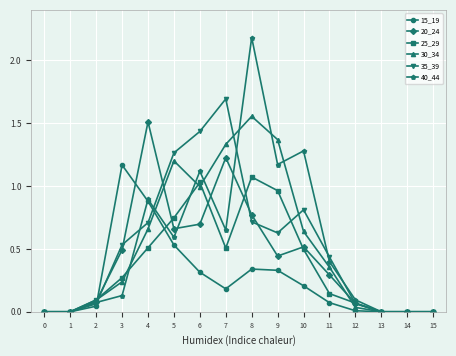

Is the value of 35_39 at 5 greater than the value of 40_44 at 14?

Yes